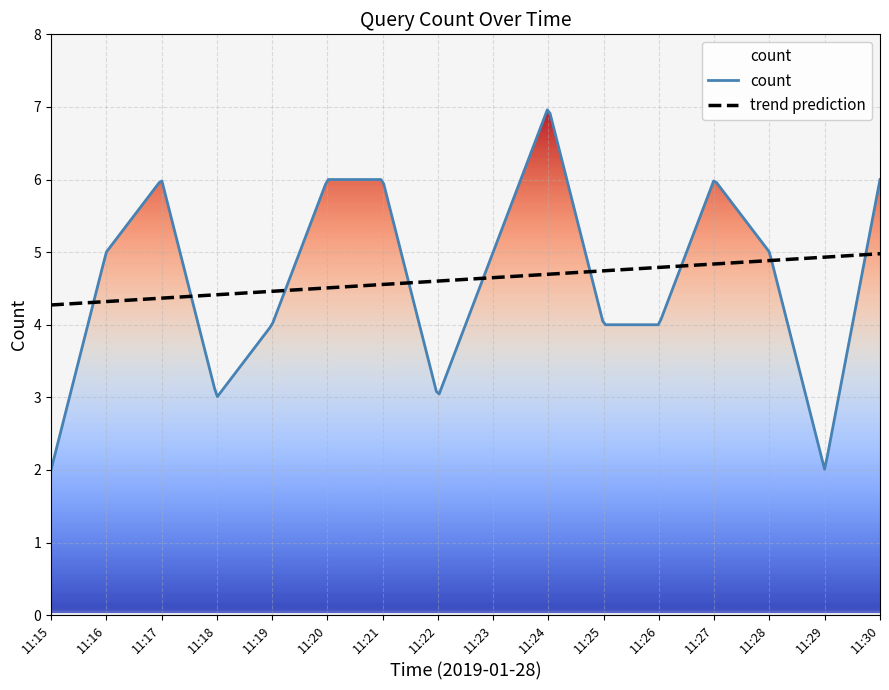

How many values are between 4 and 6?

11